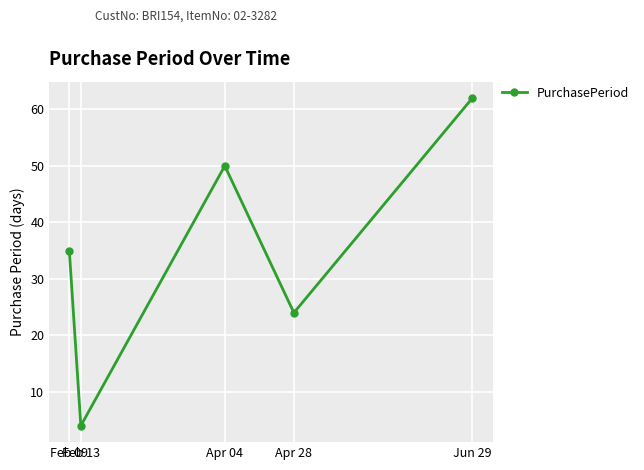

Approximately how many times larger is the value at Apr 28 compared to Feb 13?

6.0